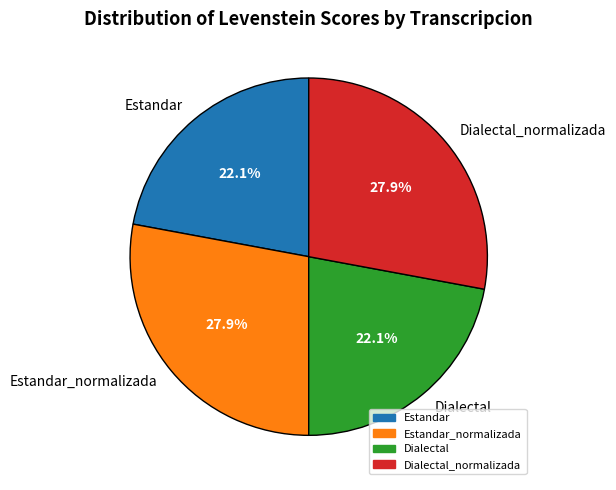

Is there a majority slice in this chart?

No